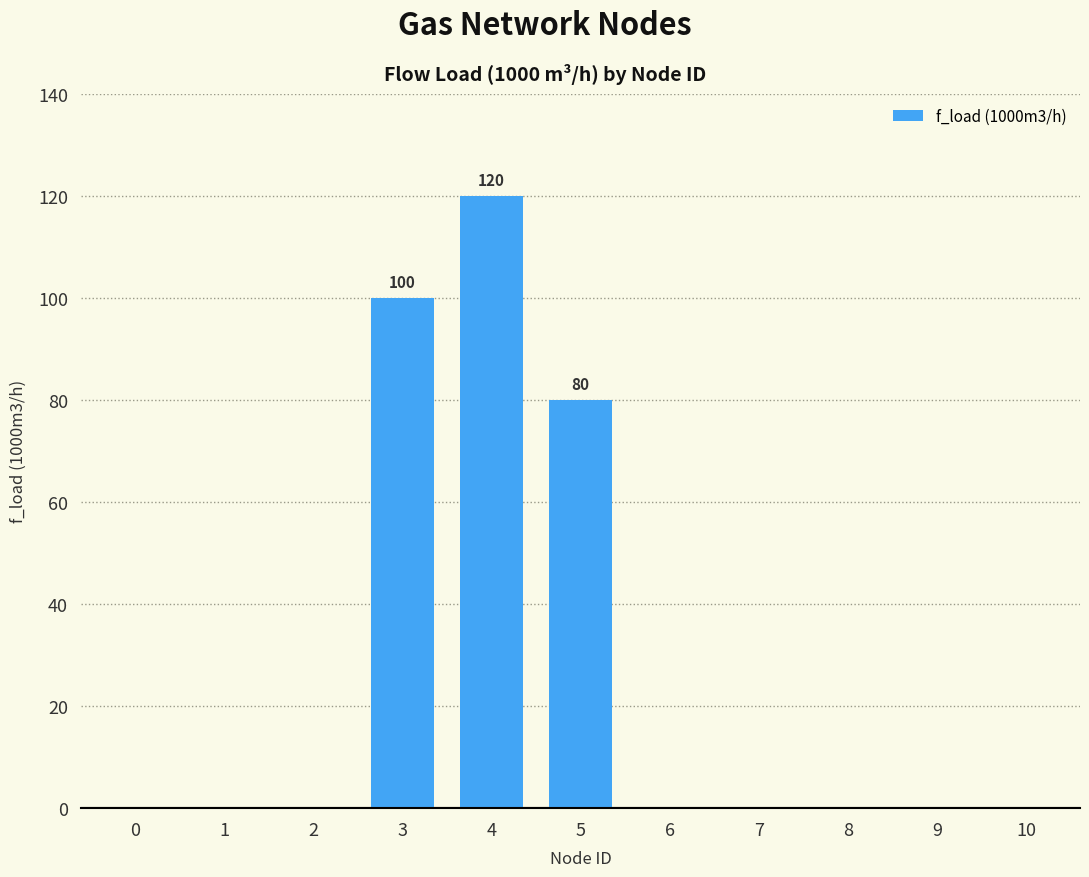

Count the number of categories in the chart.

11